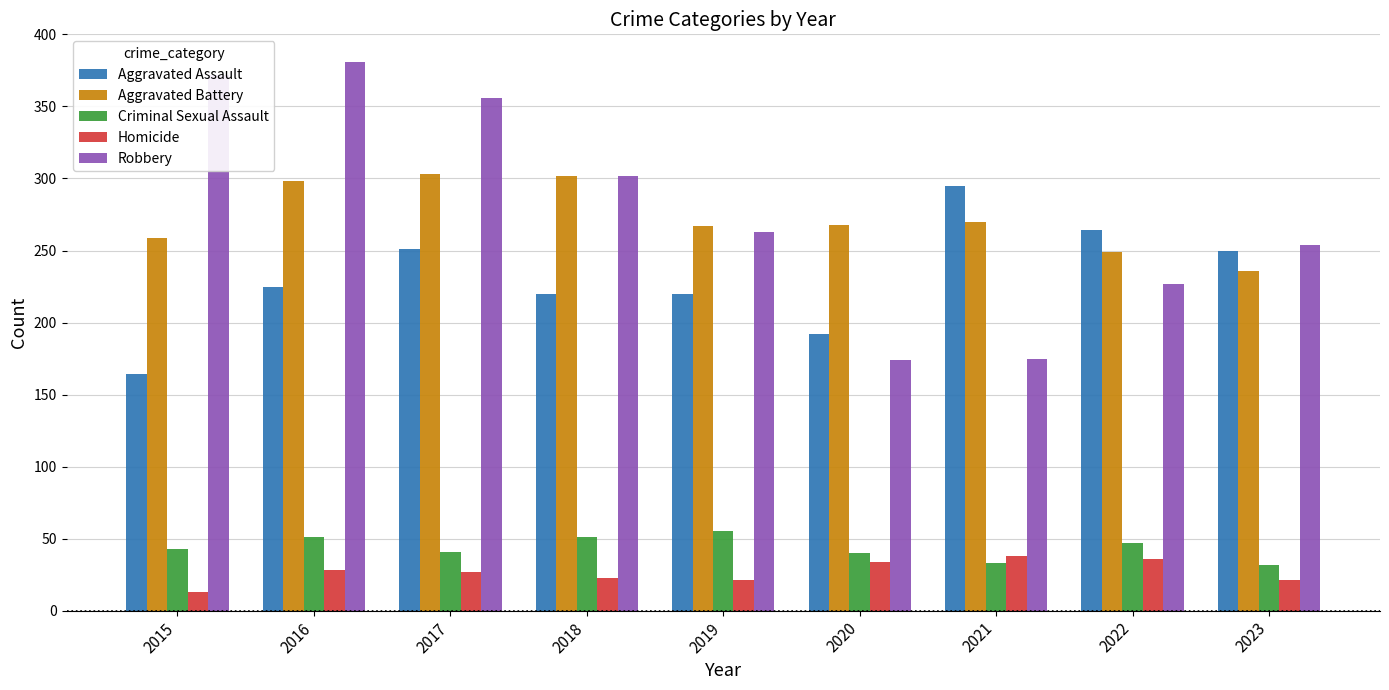

Where is Robbery nearest to the value 277?

2019